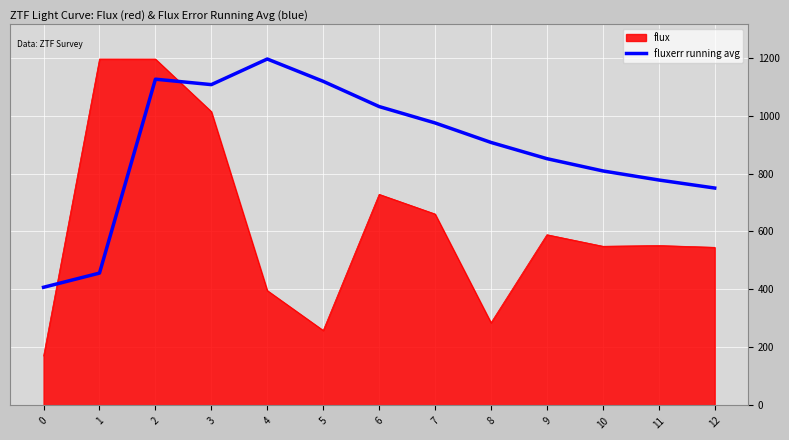

What is the lowest value of the flux series?

170.4